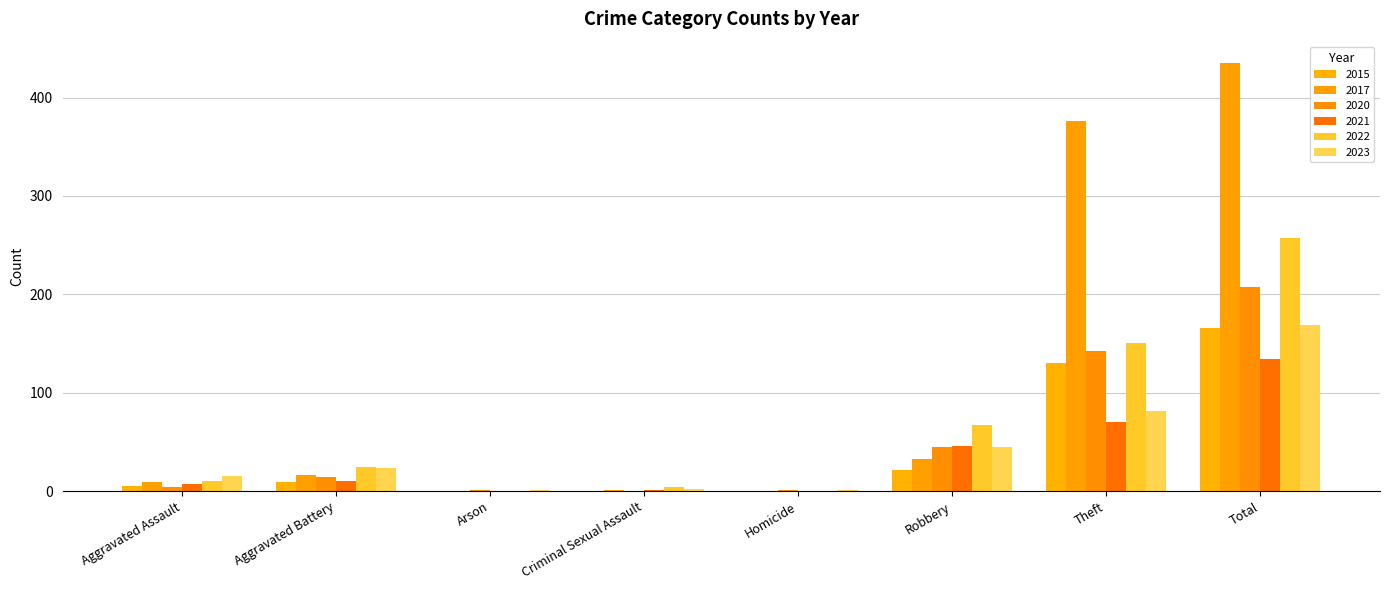

What is the average value of the 2017 series?

109